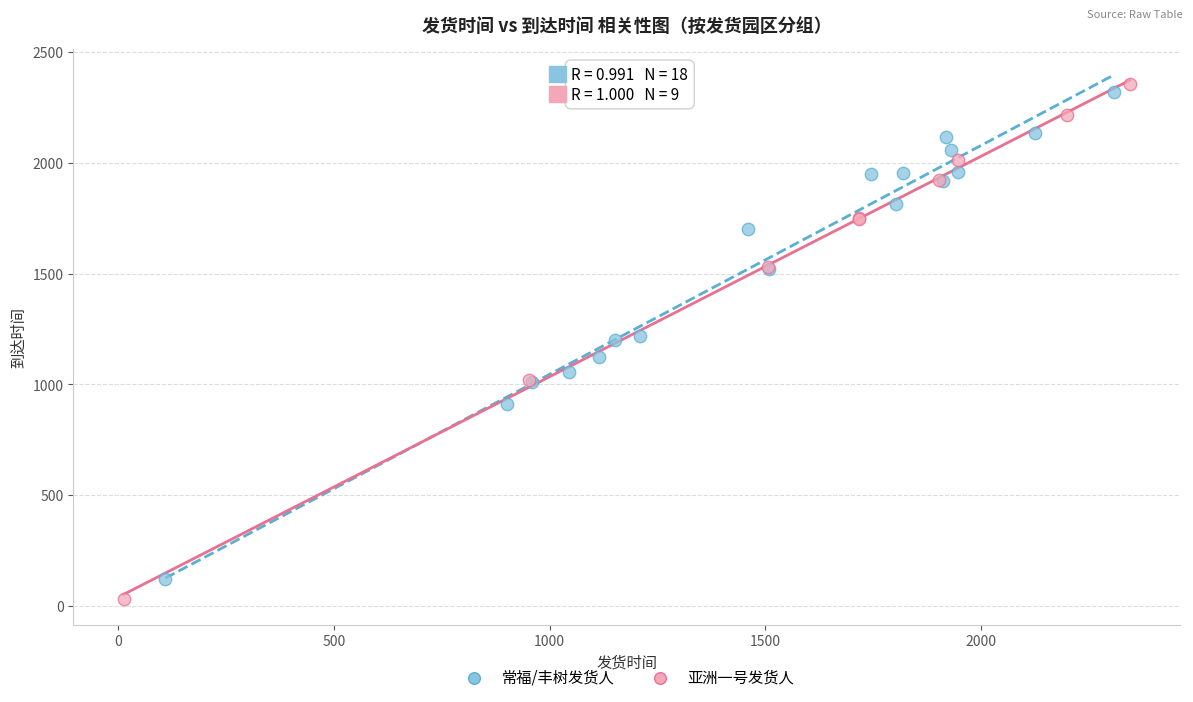

Which series has the widest spread of Y values?

亚洲一号发货人